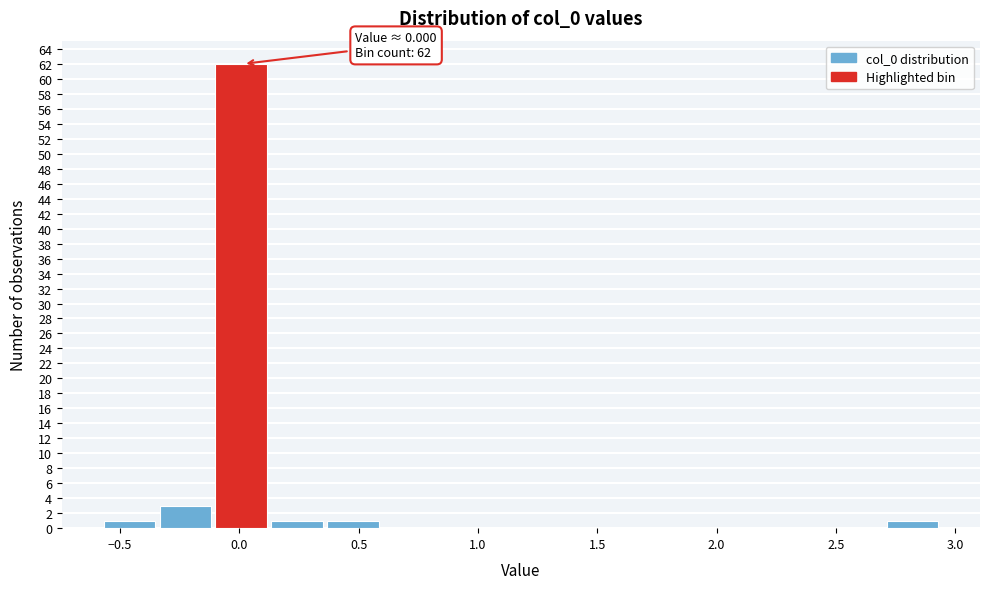

Over which range of the x-axis is the bar tallest?

-0.10 to 0.15